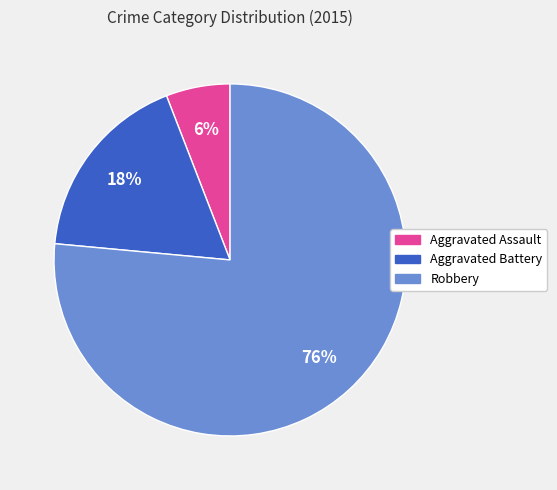

To the nearest percent, what portion does Aggravated Battery represent?

18%